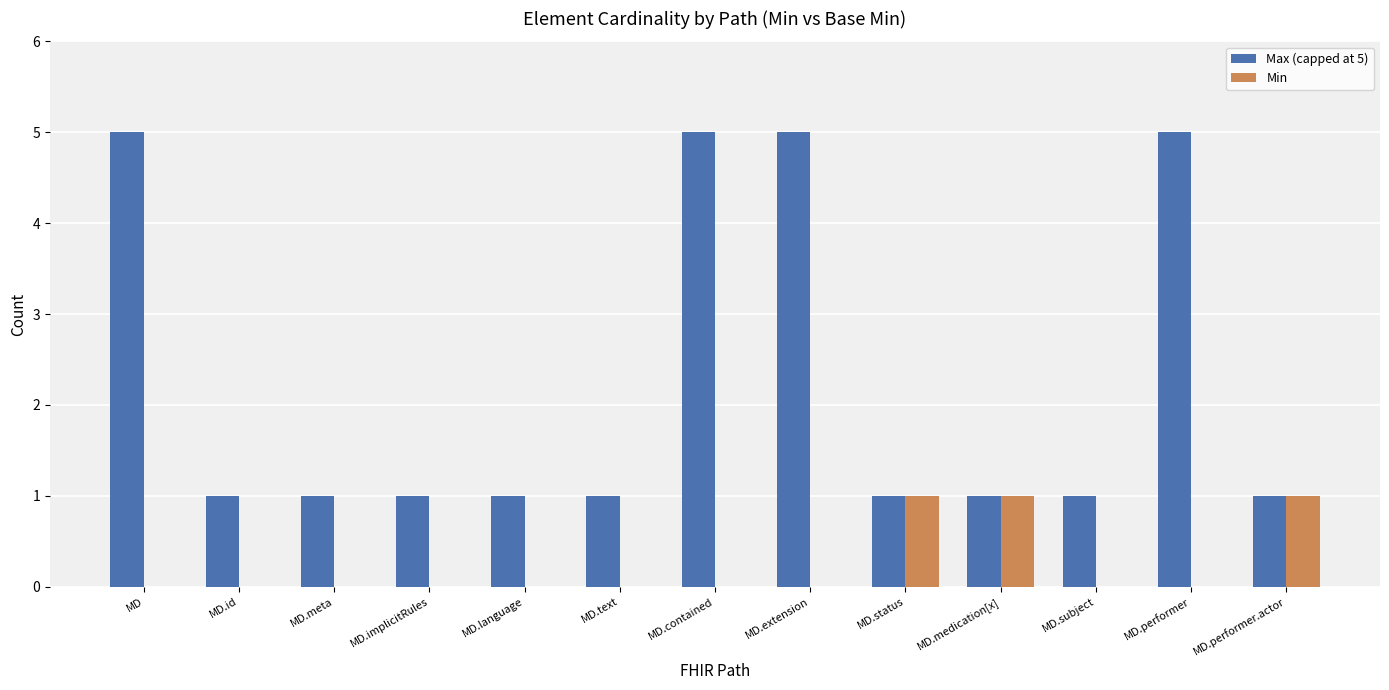

What is the sum of all Min values?

3